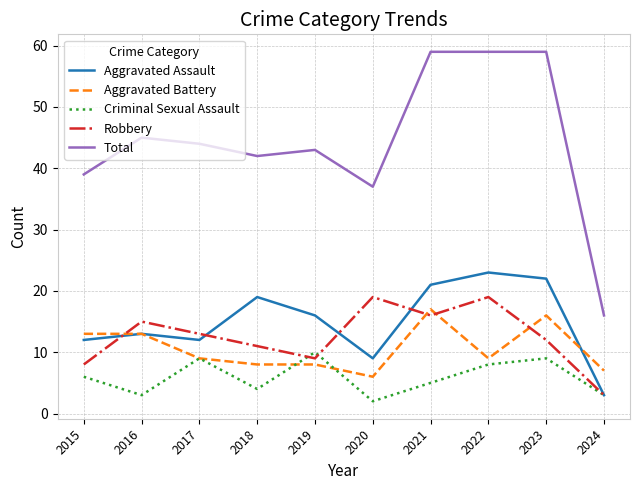

True or false: Total has more than 0 interior local peaks.

True